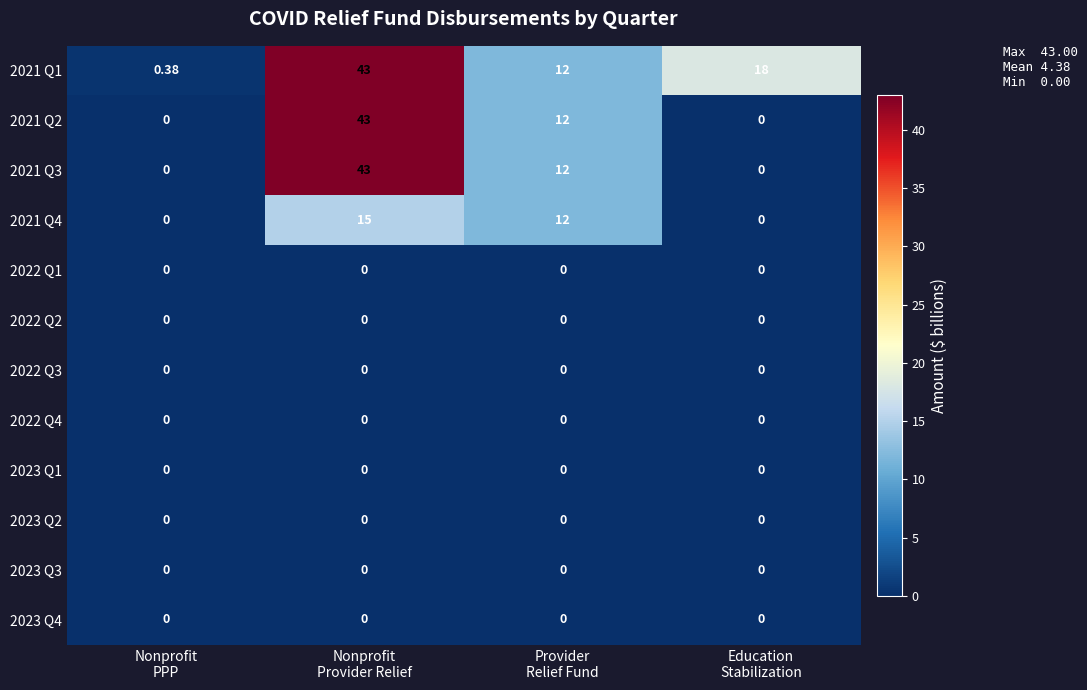

At which category is the sum across all series the highest?

Nonprofit
Provider Relief